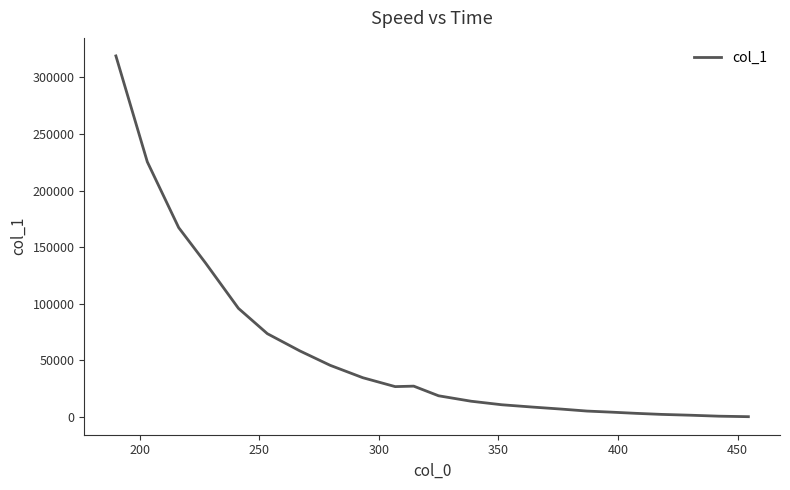

What is the greatest value displayed?

318903.3